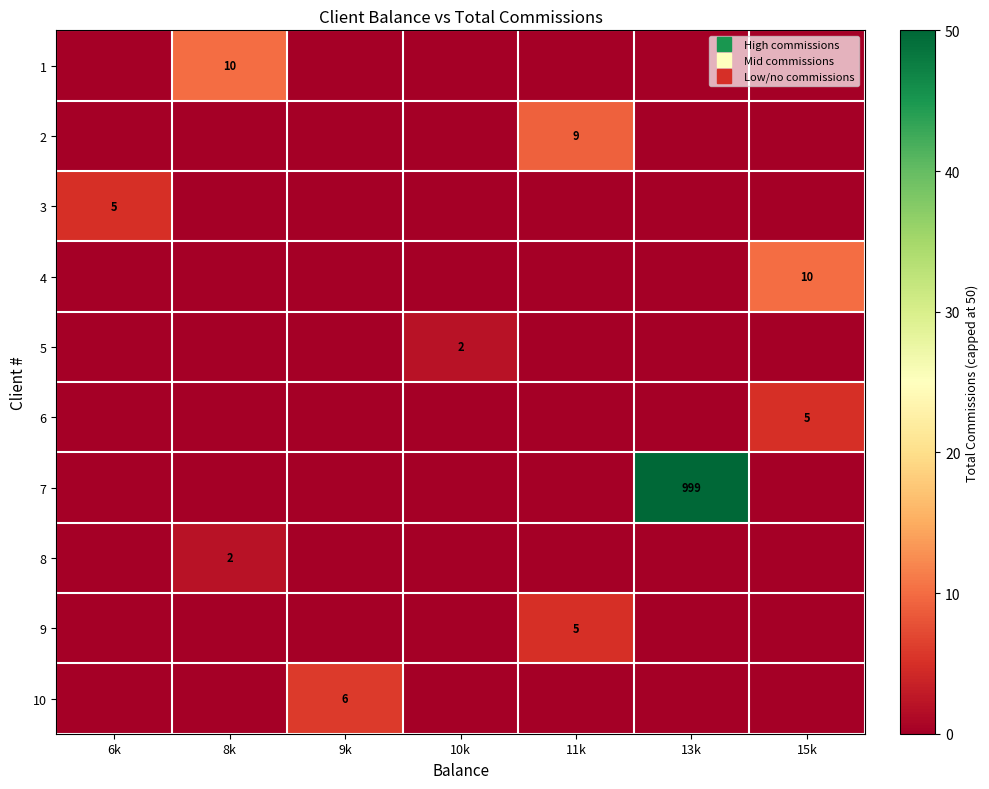

What is the difference between the maximum and minimum values in the 2 series?

9